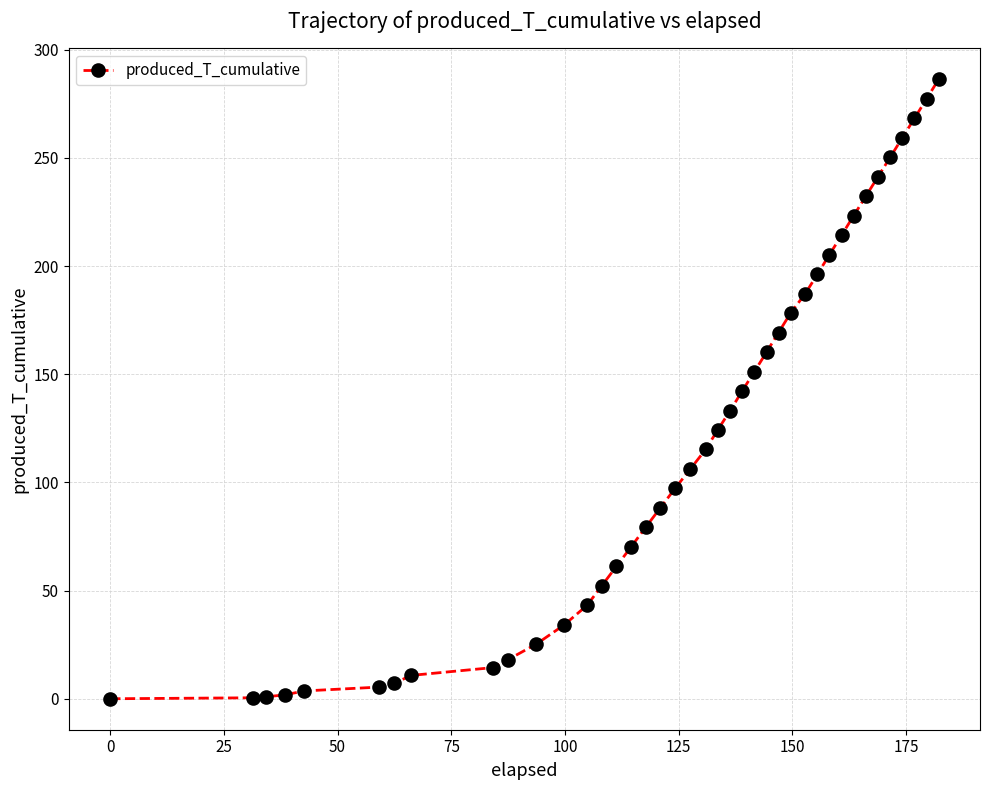

How many data points are less than 115?

20